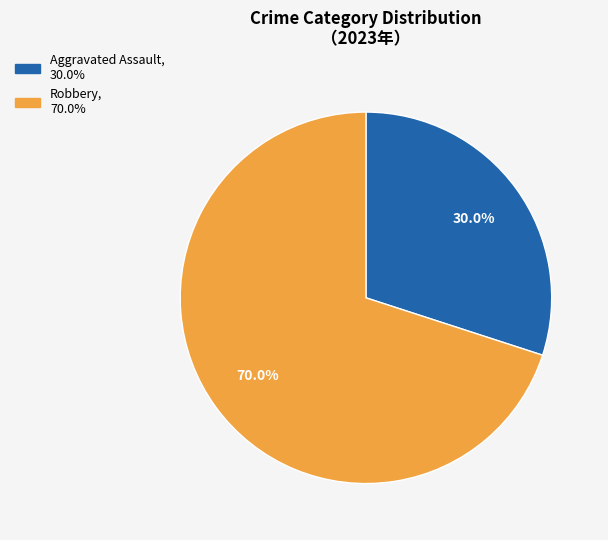

Is there a majority slice in this chart?

Yes